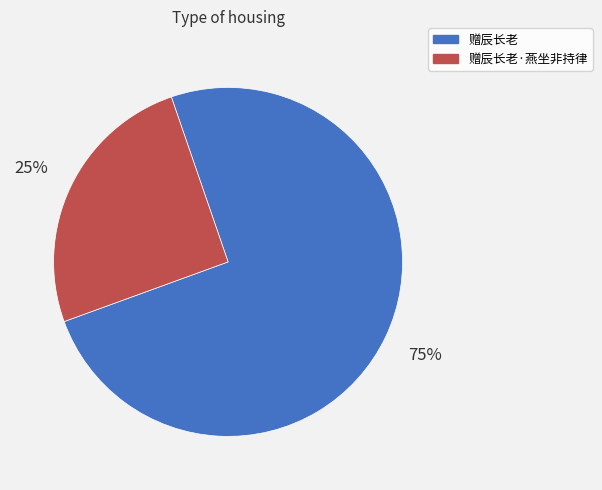

How many slices are in this pie chart?

2